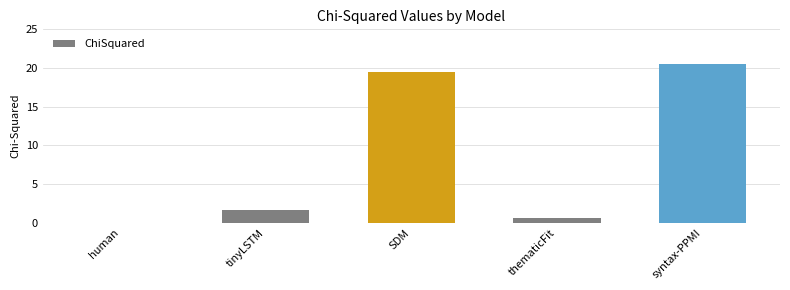

The chart shows a value of 19.4 at SDM. True or false?

True